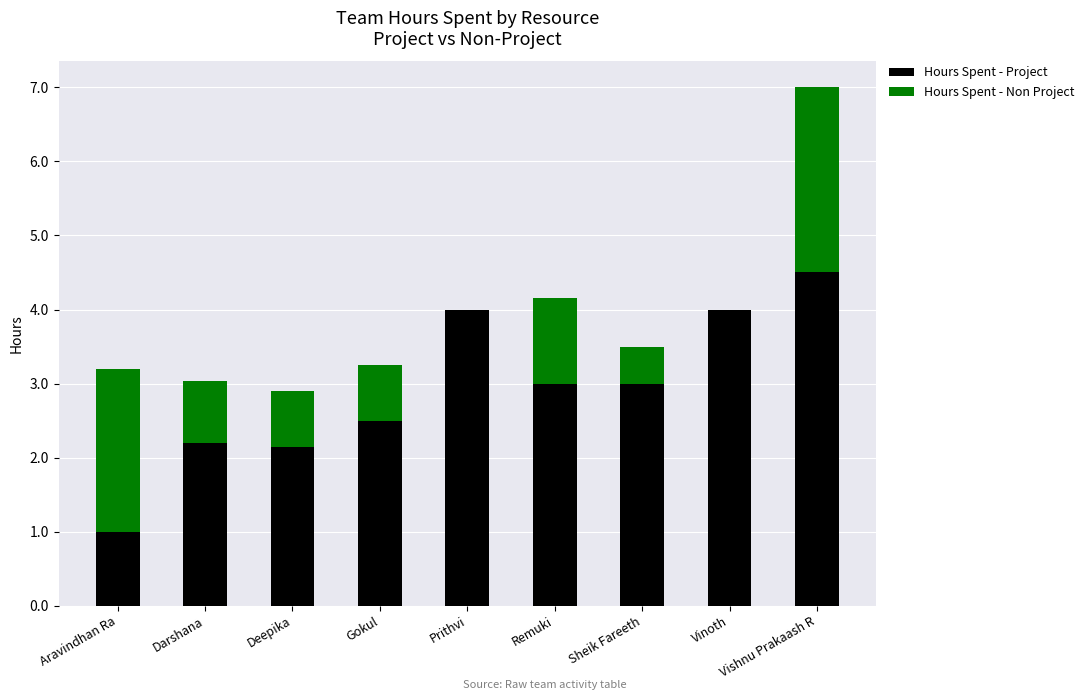

How many series are shown in this chart?

2